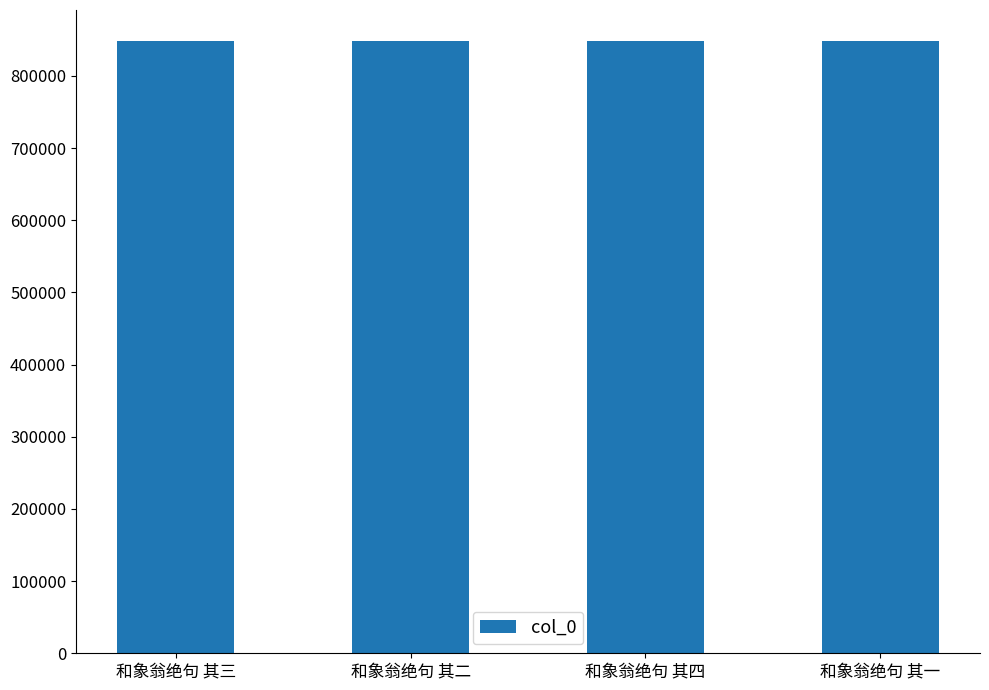

What is the label of the 3rd bar from the left?

和象翁绝句 其四